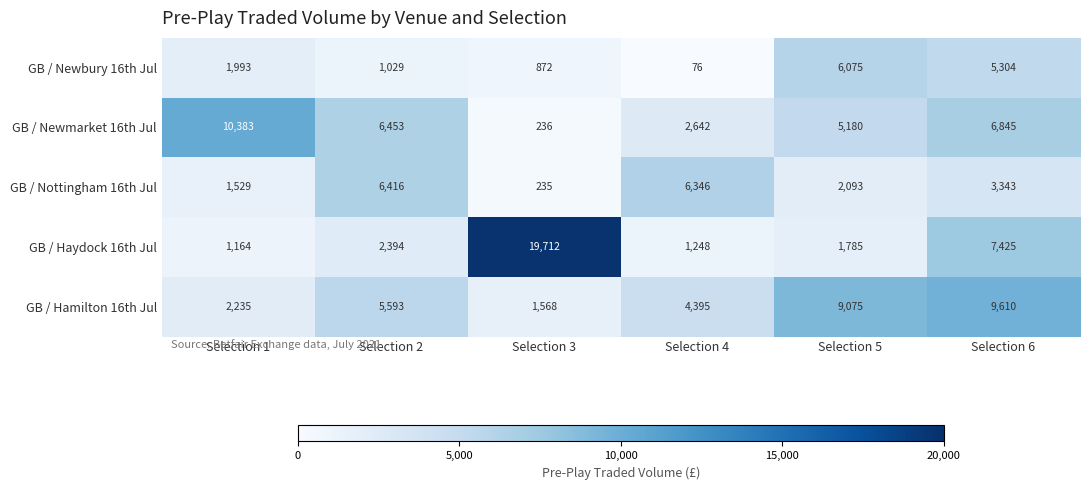

What is the average value of the GB / Haydock 16th Jul series?

5621